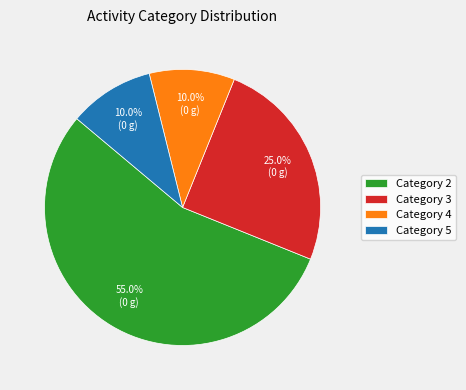

What percentage do Category 5 and Category 4 together represent?

20.0%